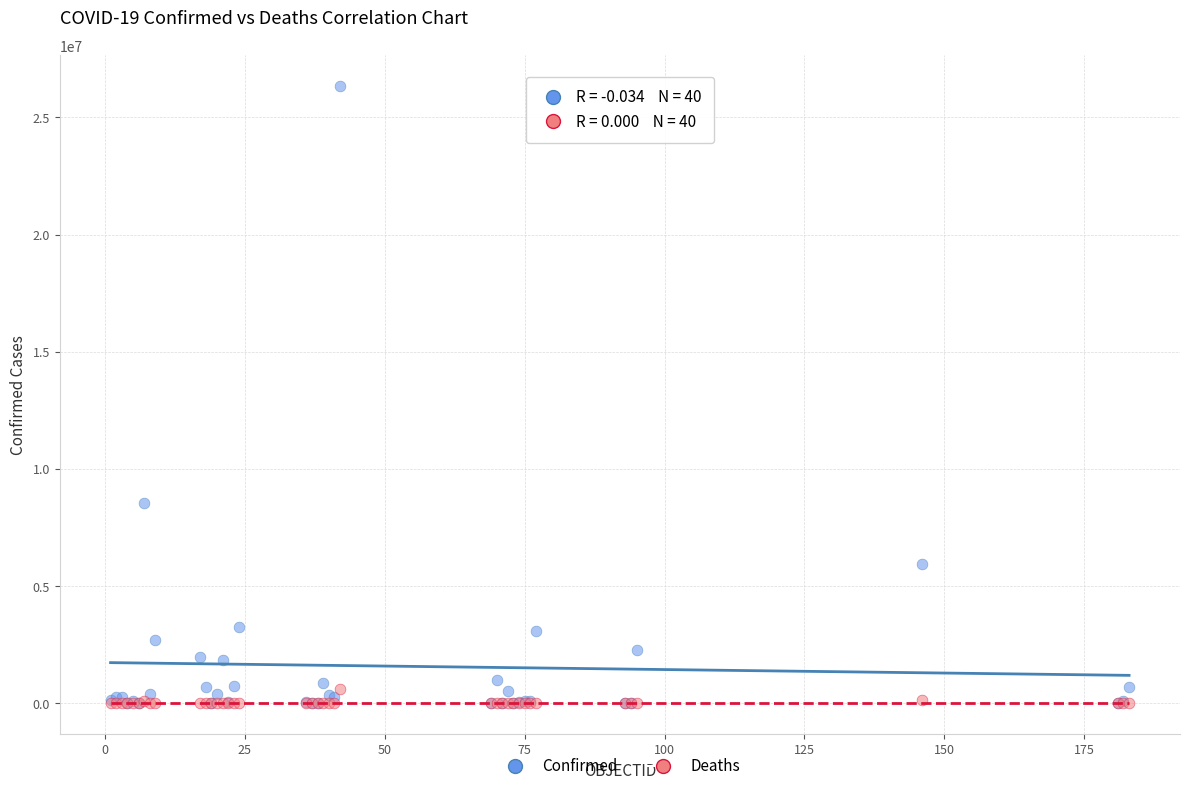

Across all series, what Y value is closest to 13163229?

8555379